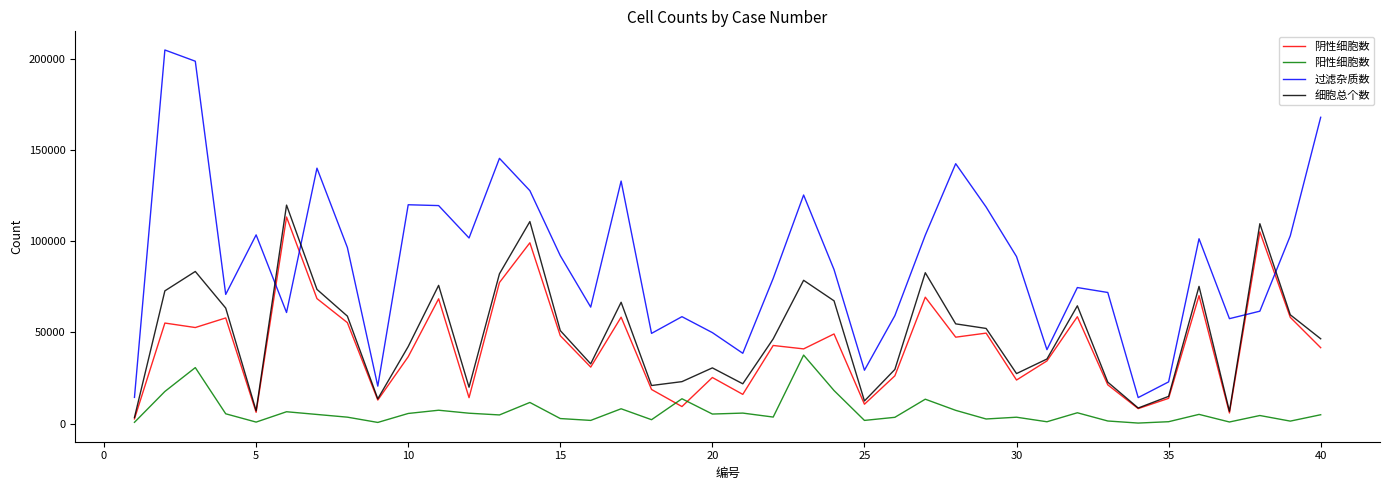

What is the sum of all 阳性细胞数 values?

264203